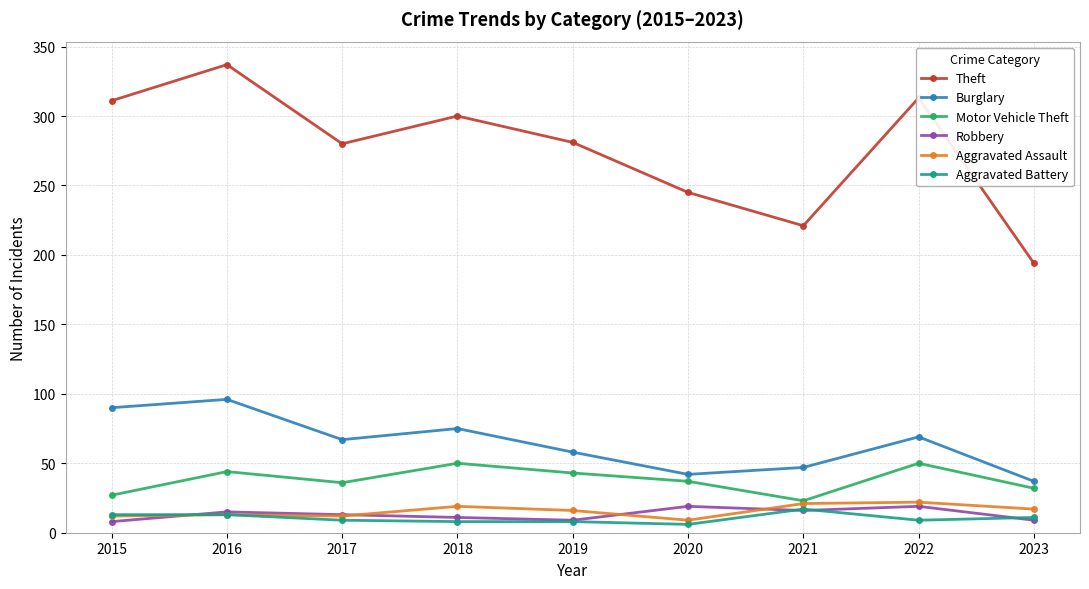

True or false: Theft and Robbery intersect in this chart.

False